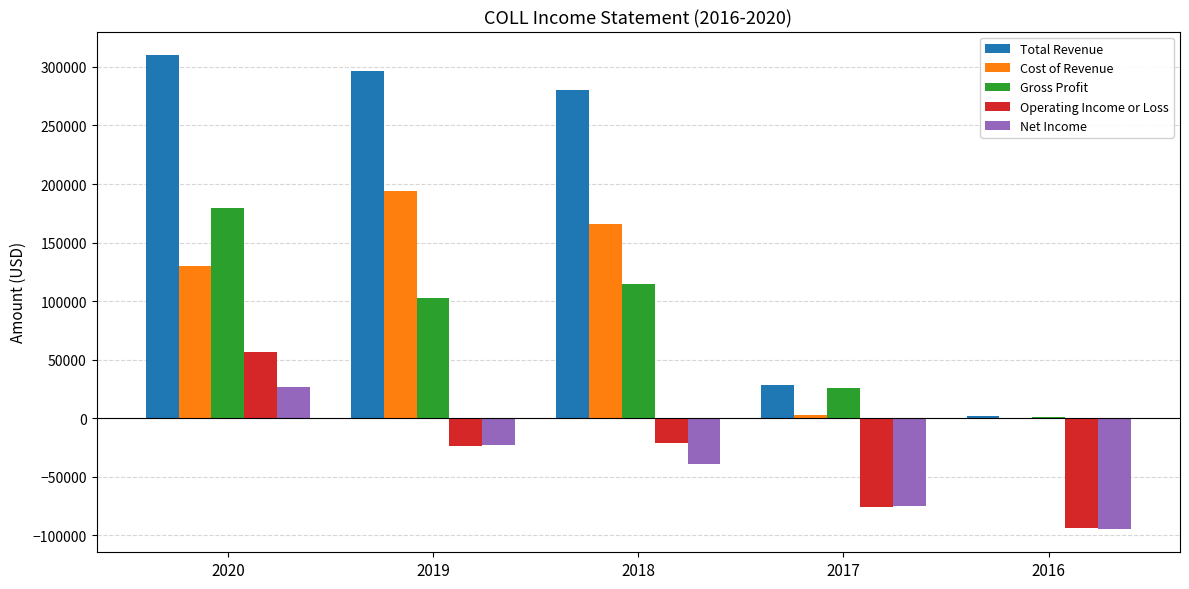

How many groups of bars are there?

5